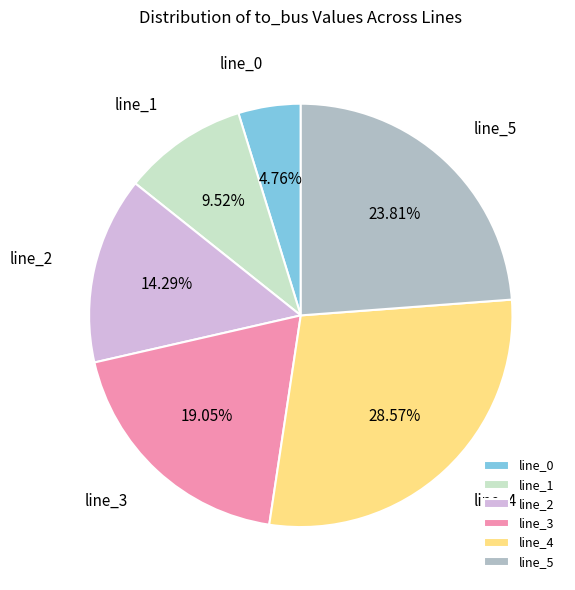

How many slices are in this pie chart?

6